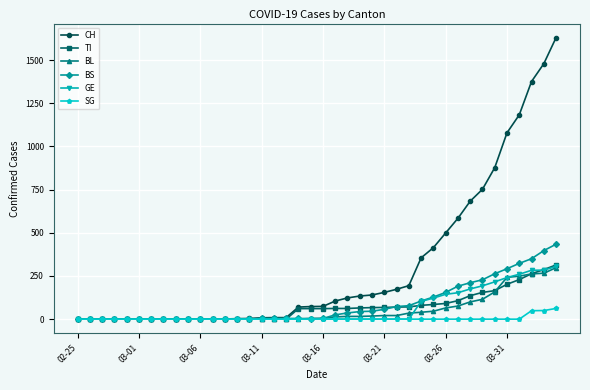

Which series has the widest spread of values?

CH